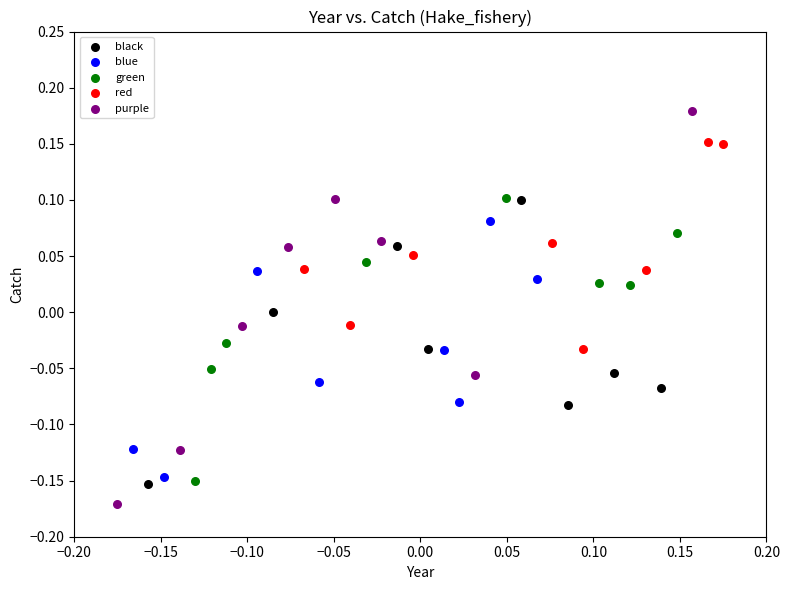

Which series reaches the maximum Y coordinate?

purple